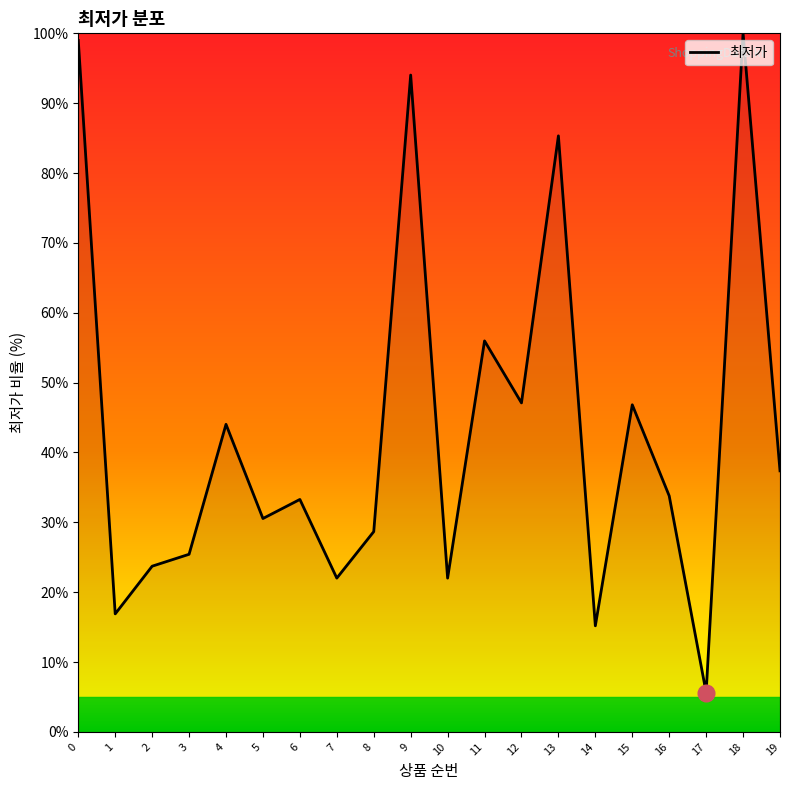

Count the number of data series in this chart.

1